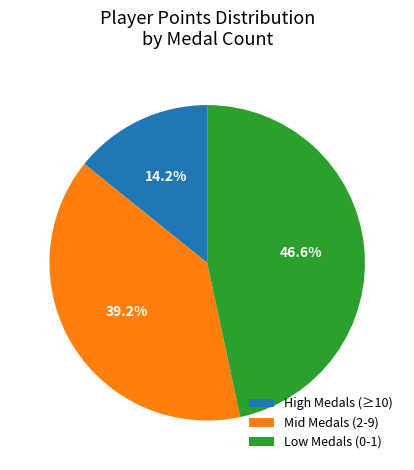

What is the smallest slice in the pie chart?

High Medals (≥10)